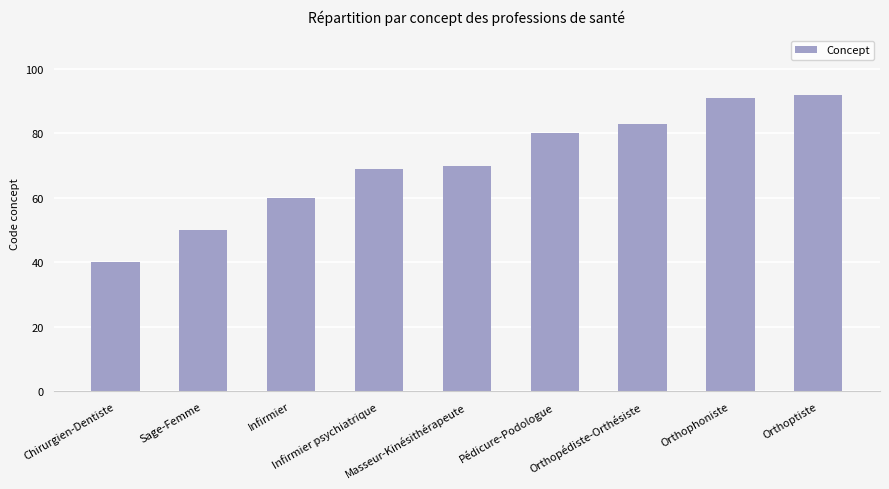

List the labels in order of value, smallest first.

Chirurgien-Dentiste, Sage-Femme, Infirmier, Infirmier psychiatrique, Masseur-Kinésithérapeute, Pédicure-Podologue, Orthopédiste-Orthésiste, Orthophoniste, Orthoptiste